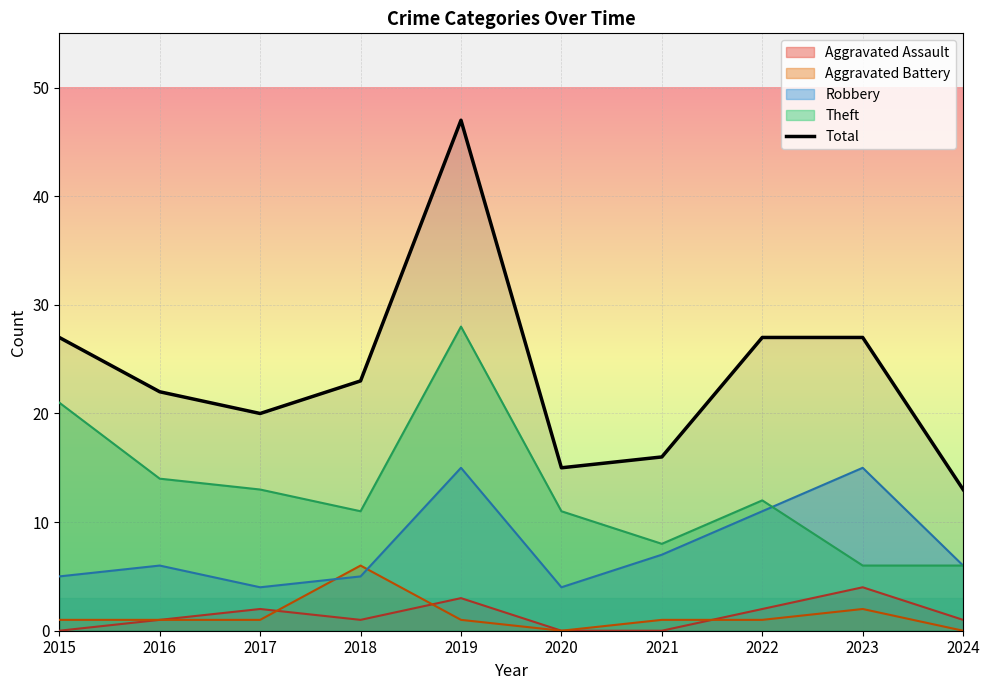

The chart shows a value of 28 at 2021. True or false?

False